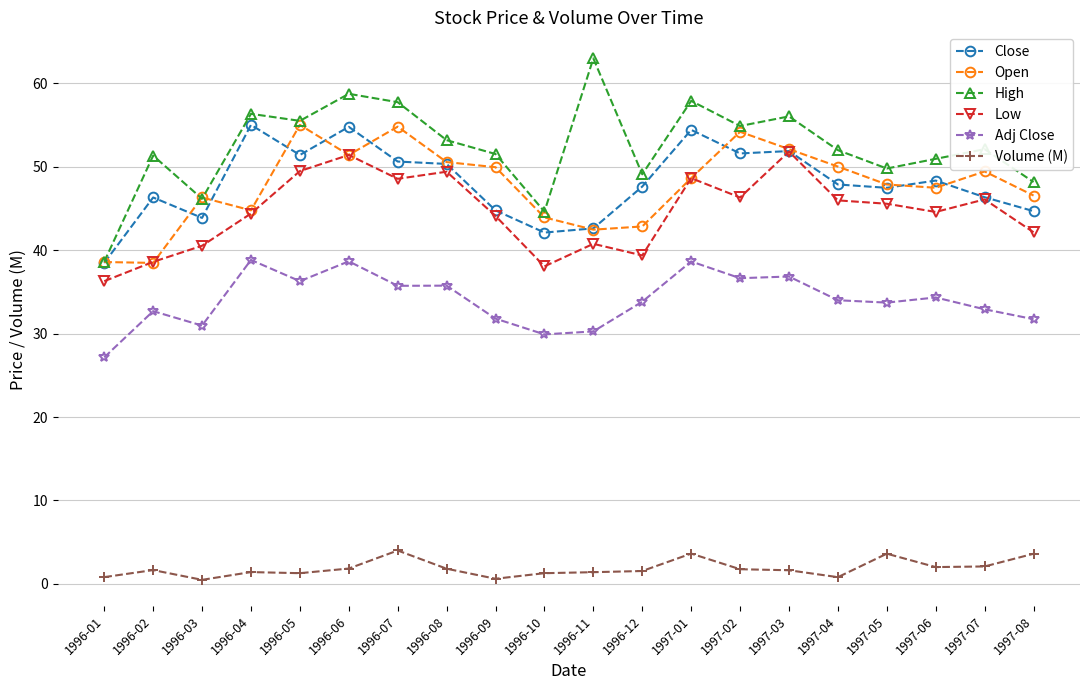

True or false: Adj Close has more than 2 interior local peaks.

True